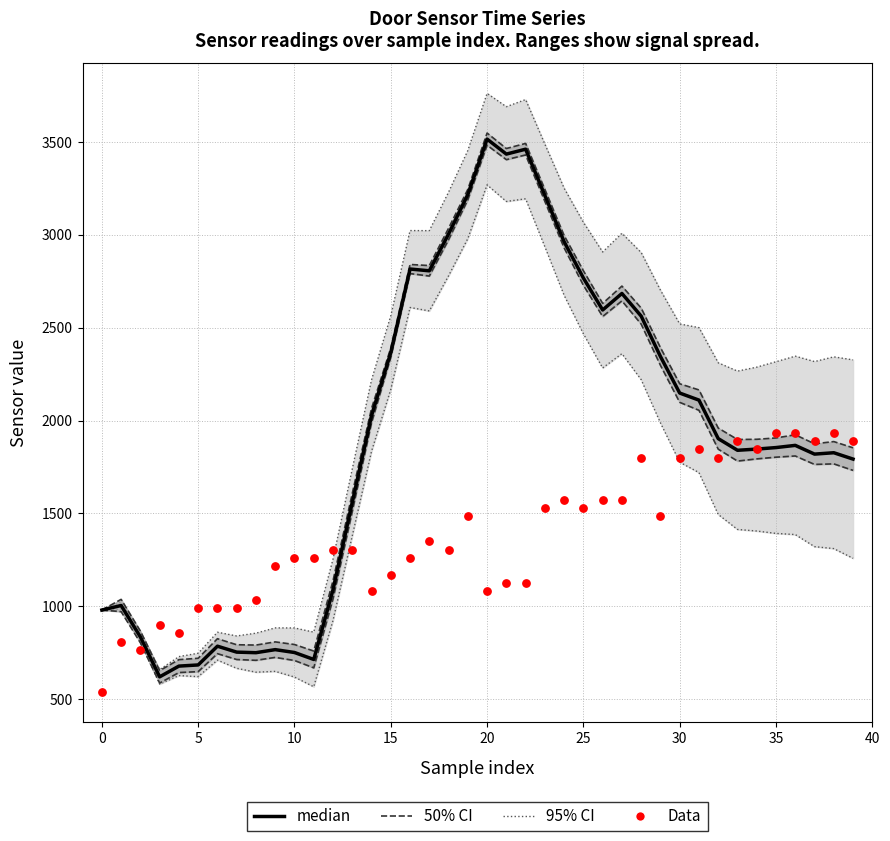

At how many categories does at least one series exceed 1918?

21